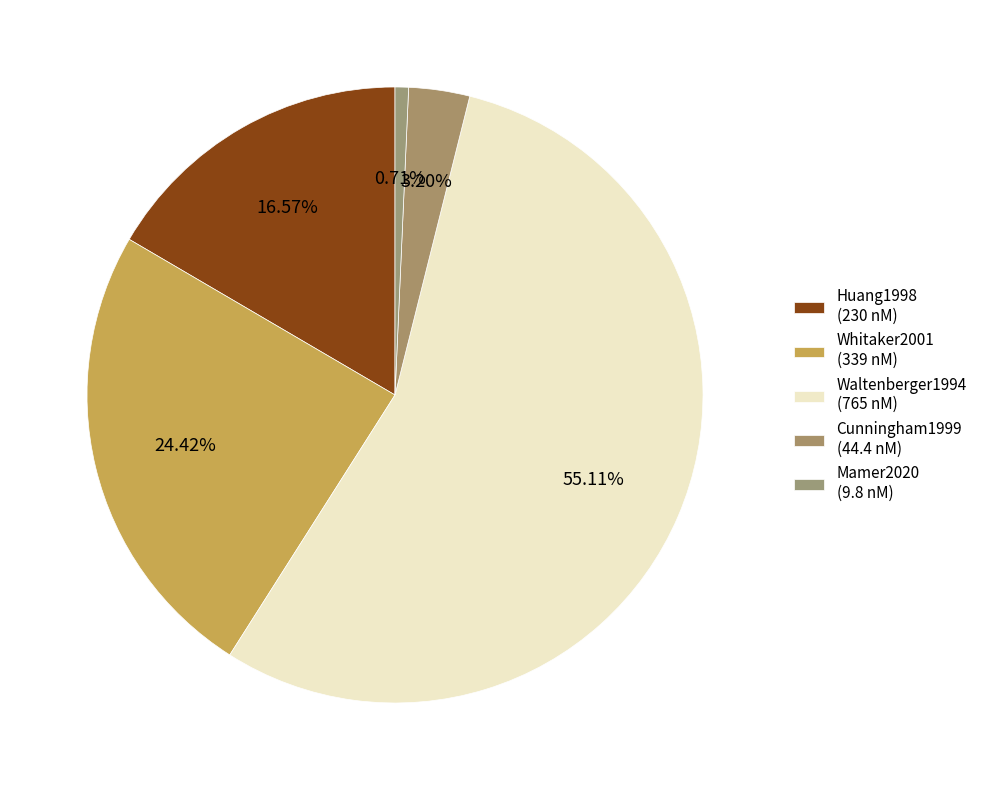

What percentage is NOT represented by Cunningham1999?

96.8%